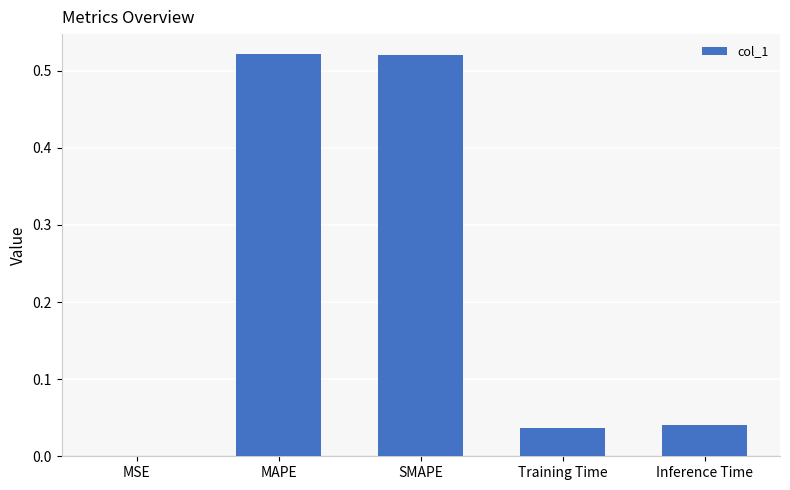

Is it true that the value at SMAPE is 0.9?

False